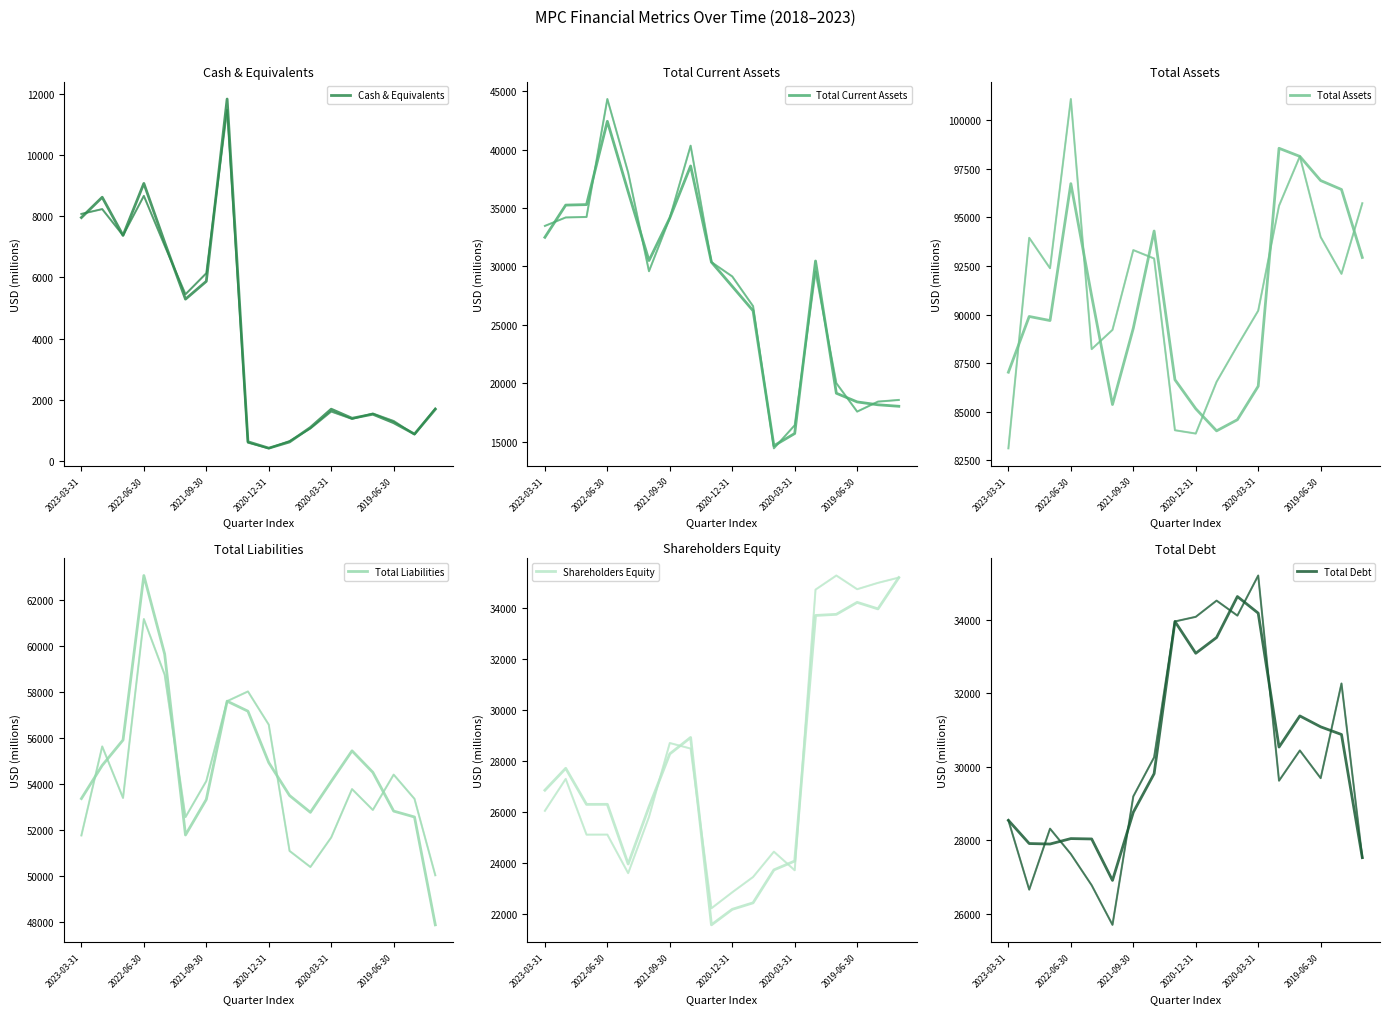

What is the difference between the highest and lowest values at 2020-03-31?

84627